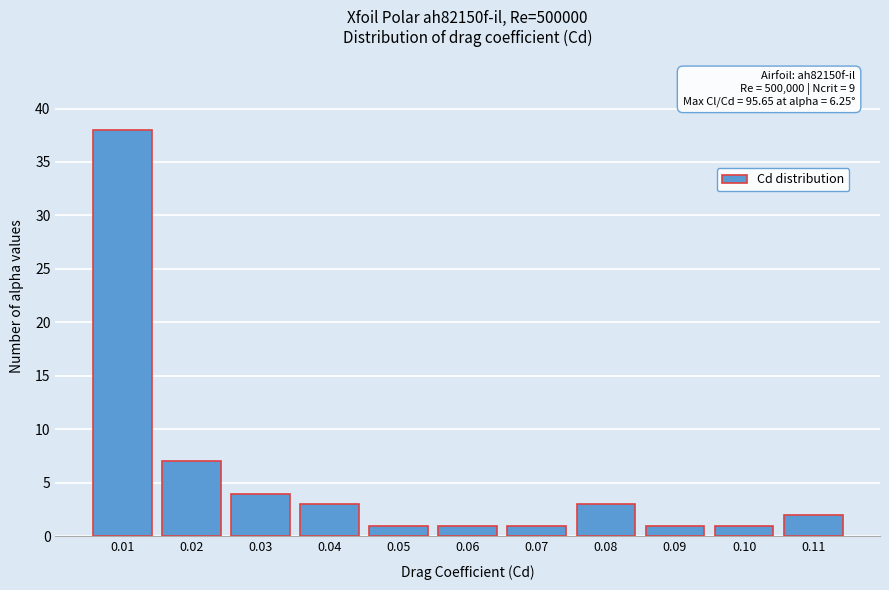

Reading left to right, transcribe all the data shown in this chart.

38	7	4	3	1	1	1	3	1	1	2